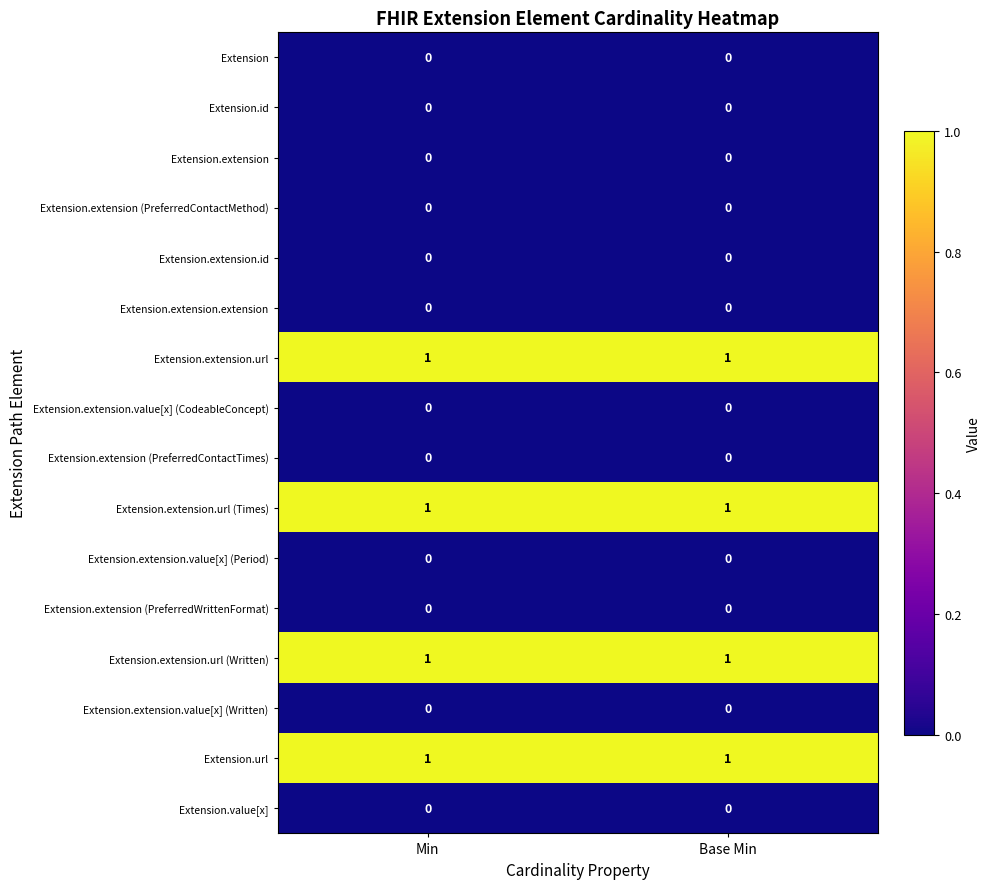

How many distinct data groups are displayed?

16